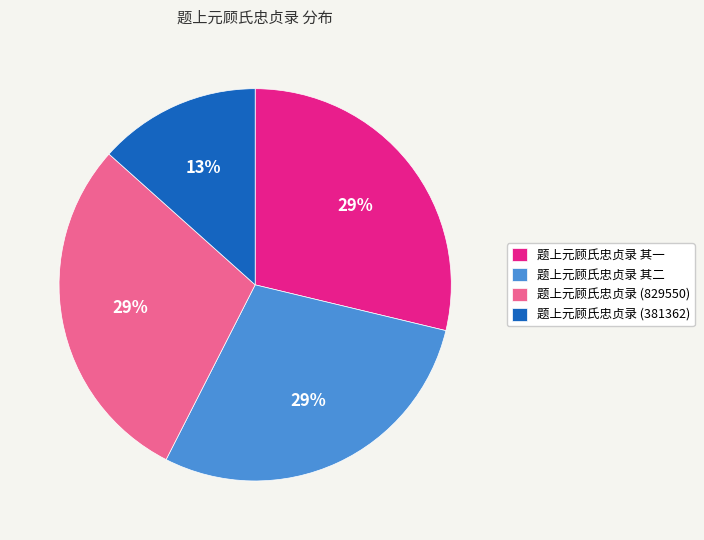

To the nearest percent, what is the average slice percentage?

25%